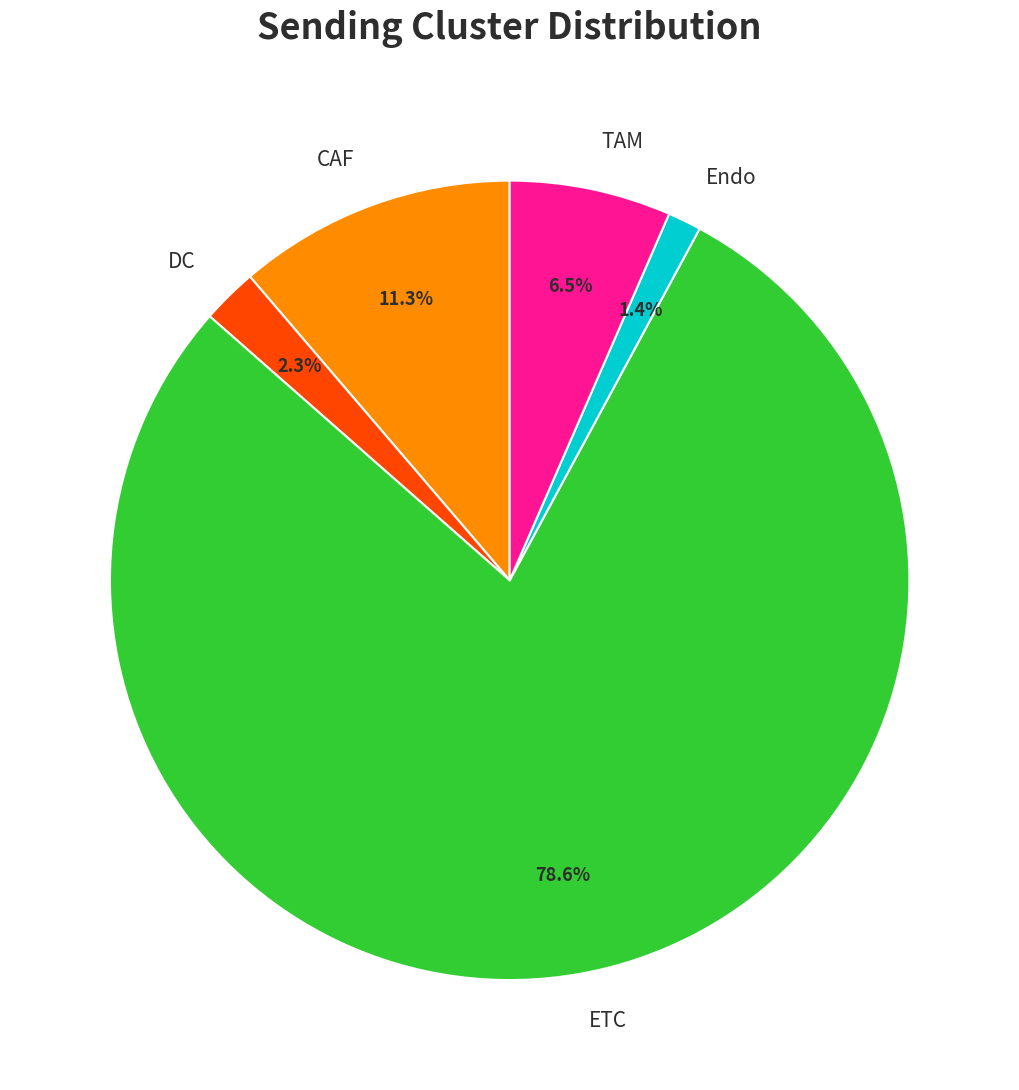

The ETC slice represents 79% of the pie. True or false?

True